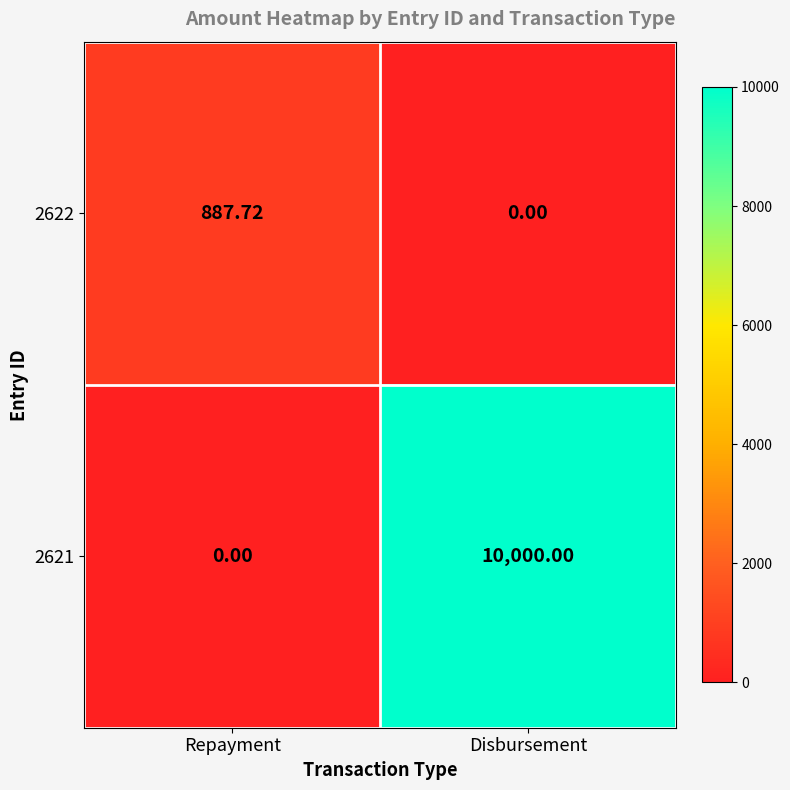

Rank the series at Disbursement from lowest to highest value.

2622, 2621